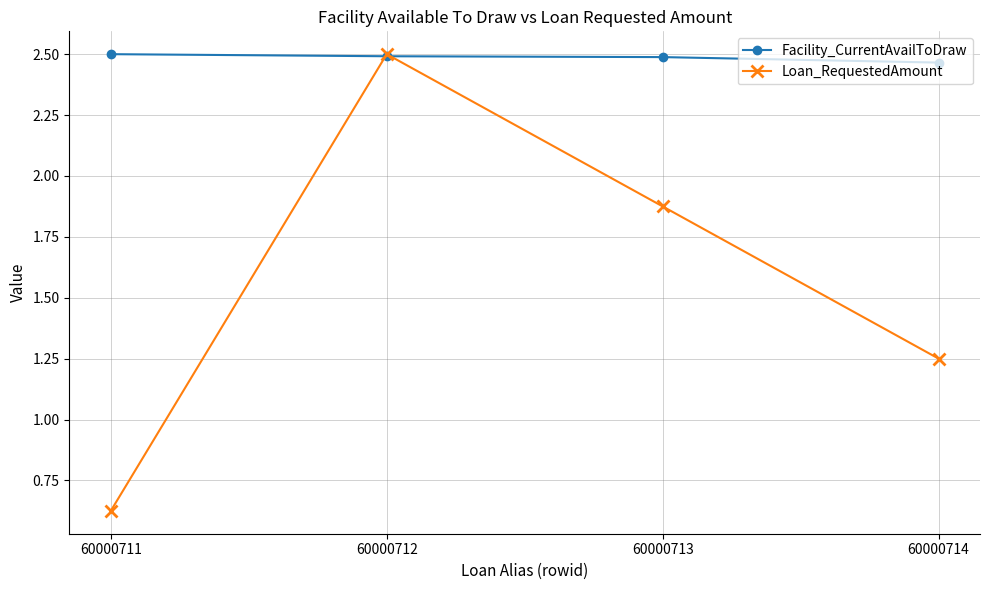

At which label is Facility_CurrentAvailToDraw closest to 2?

60000714